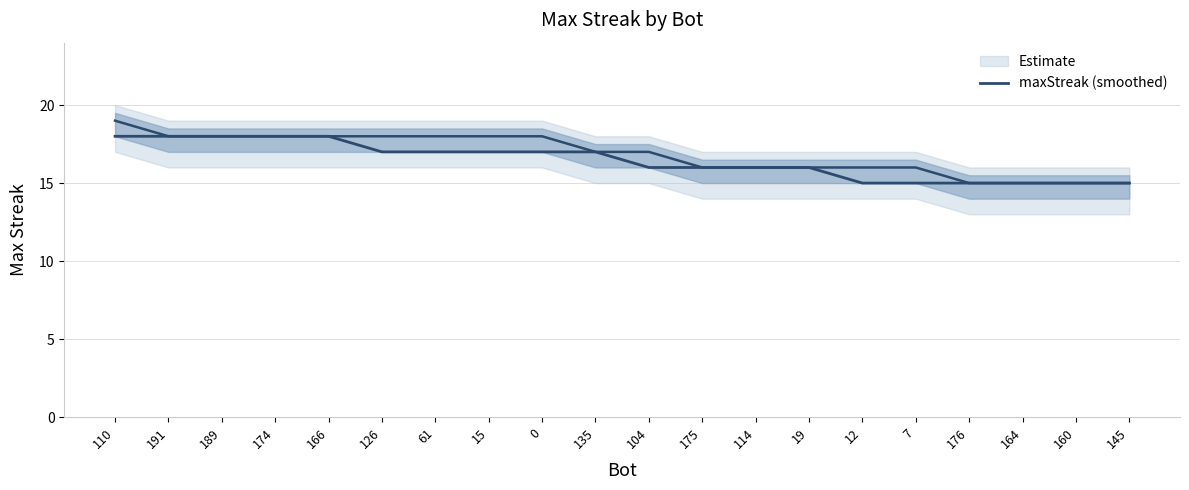

What is the smallest value displayed?

15